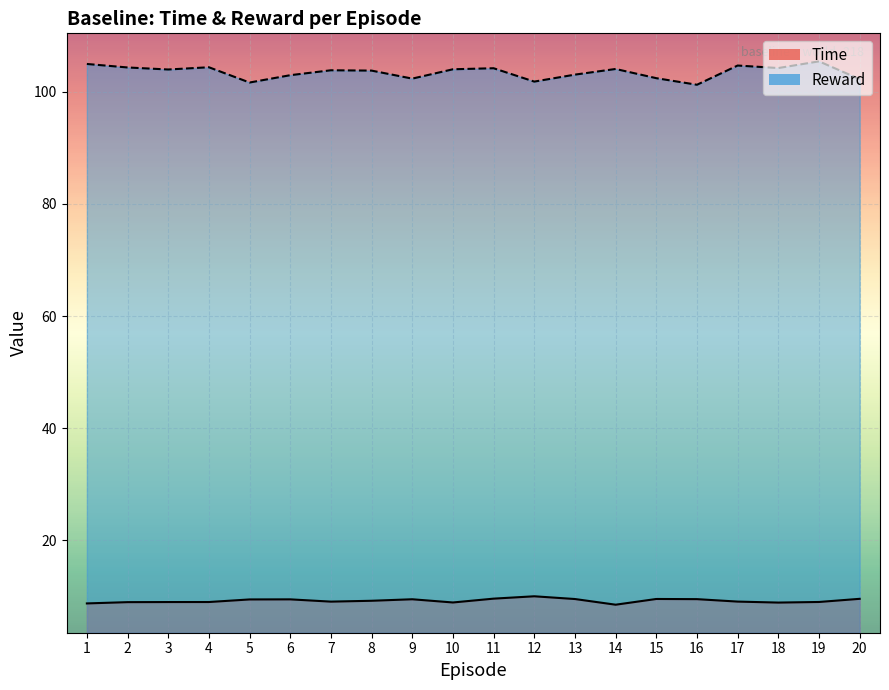

In Reward, how many points are higher than both neighbors (excluding endpoints)?

6